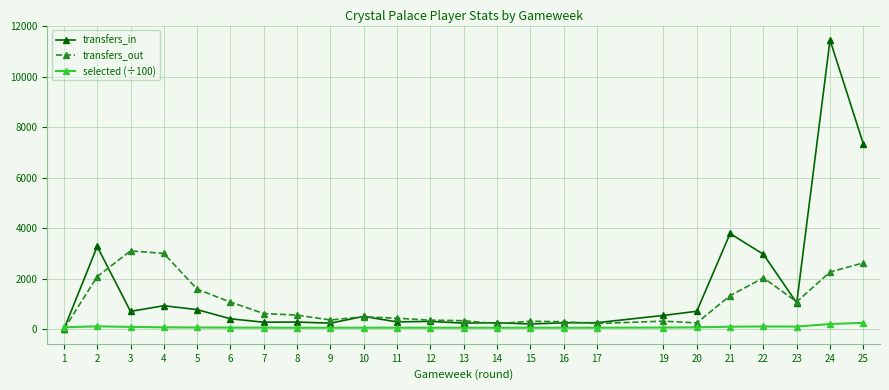

What is the value of the transfers_in point at the 11th from the left?

294.0